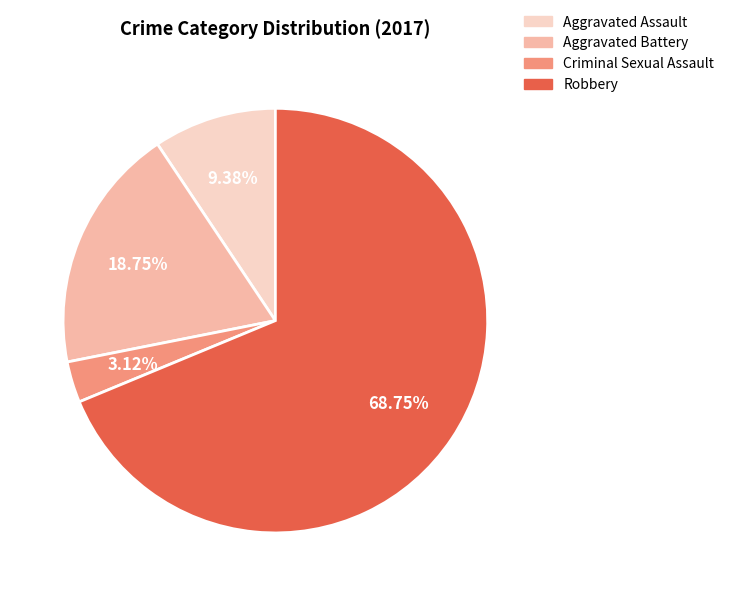

Count the number of slices in the pie.

4